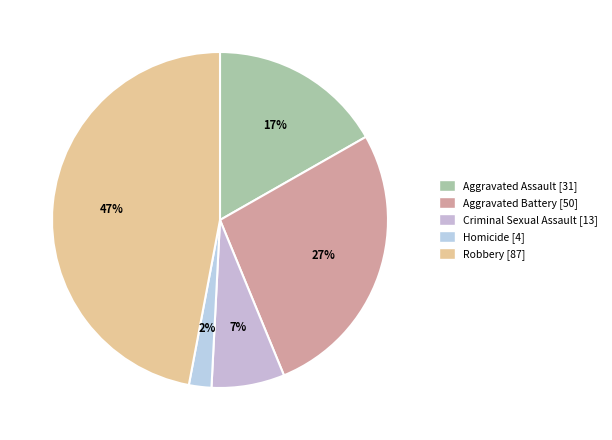

To the nearest percent, what portion does Aggravated Battery represent?

27%